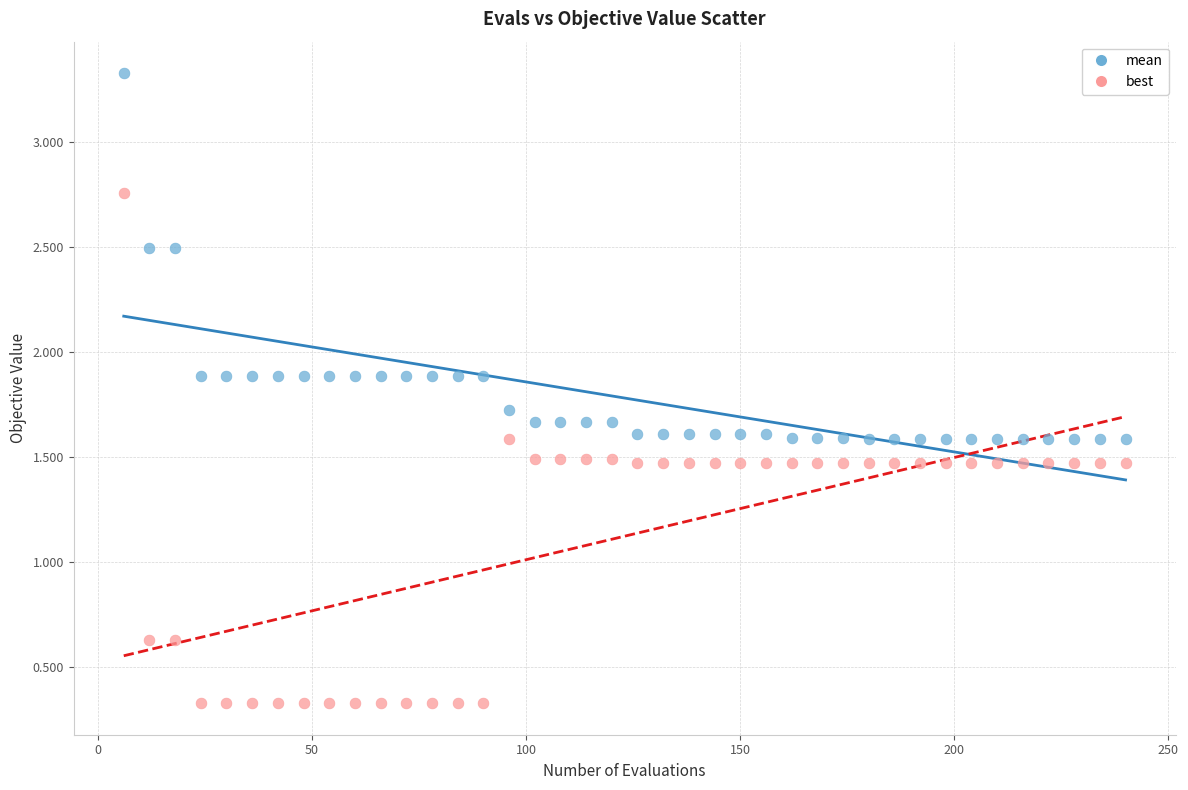

Which series reaches the maximum Y coordinate?

mean